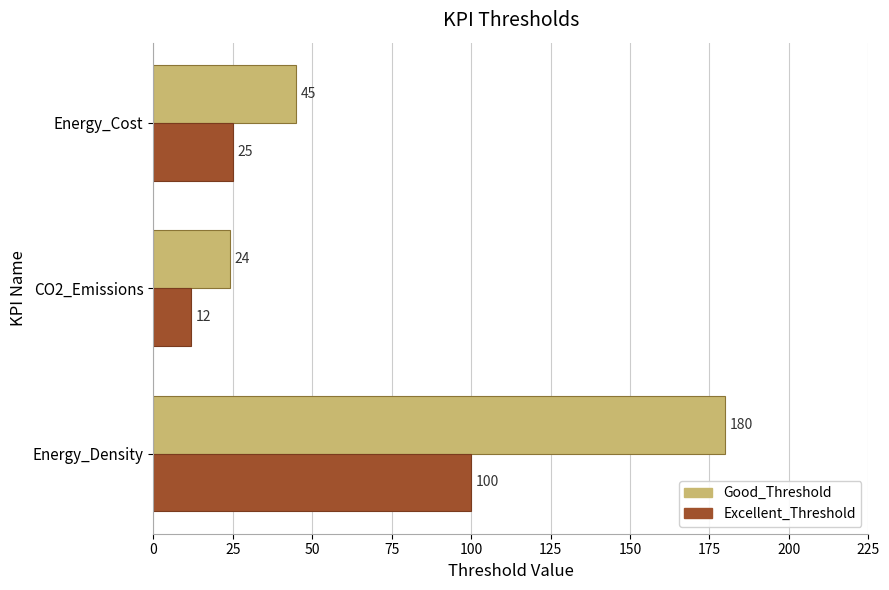

What is the sum of all Excellent_Threshold values?

137